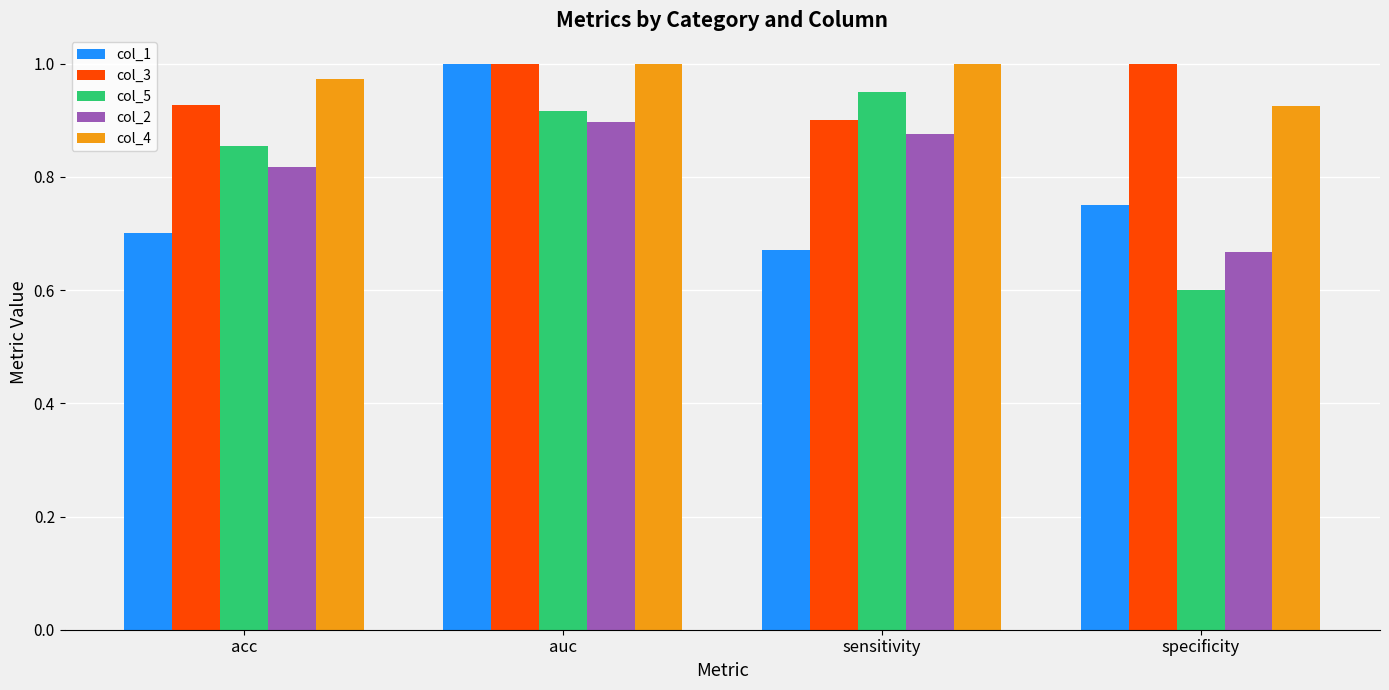

At which label is col_4 closest to 0?

specificity